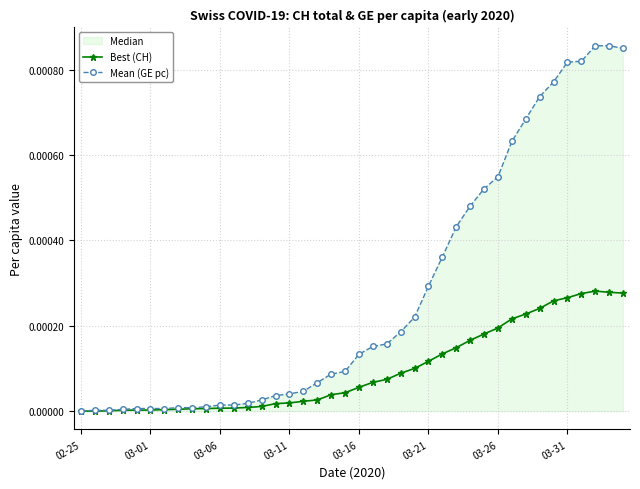

At which category does the chart reach its minimum across all series?

02-25